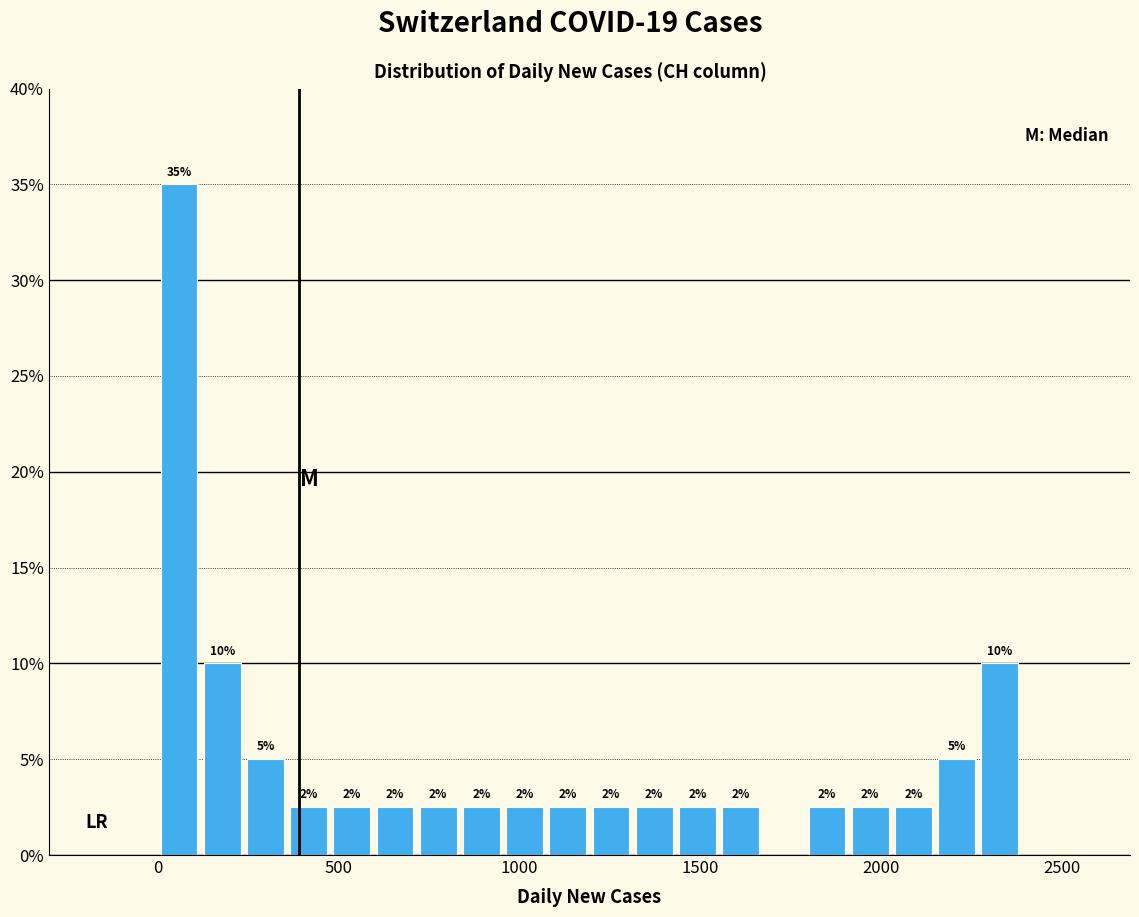

Read against the x-axis, roughly where is the centre of the tallest bar?

50